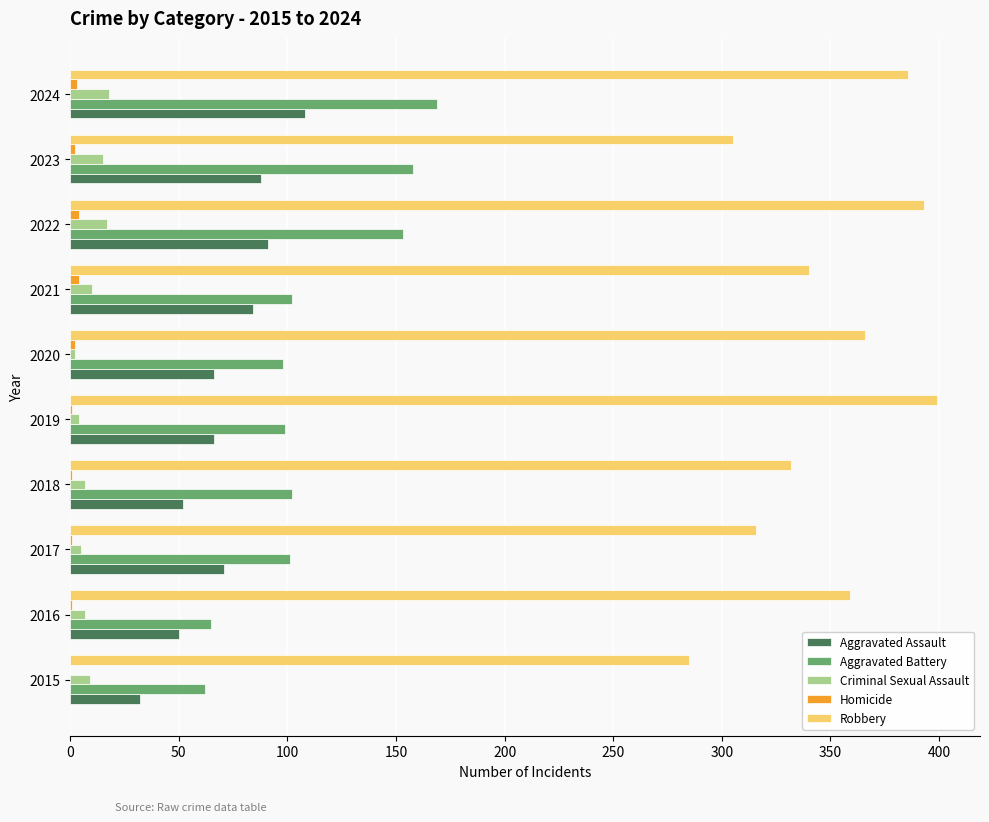

True or false: Robbery has a value of 184 at 2020.

False